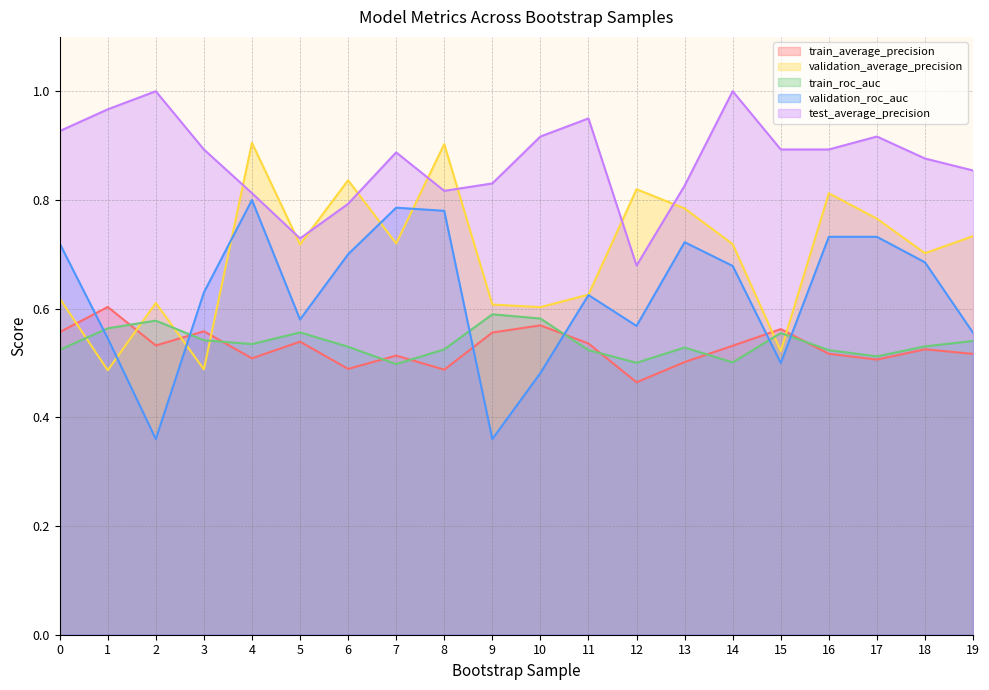

How many interior local peaks does the train_roc_auc series have?

5